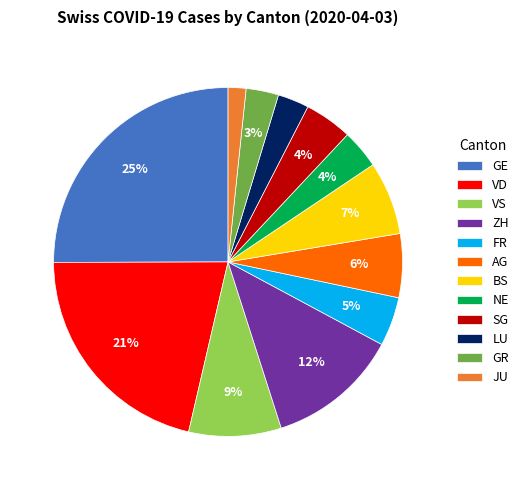

Combined, do SG and BS account for over 50%?

No